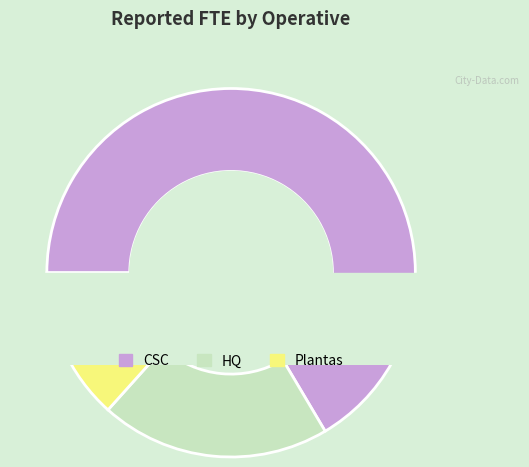

To the nearest percent, what is the average slice percentage?

33%